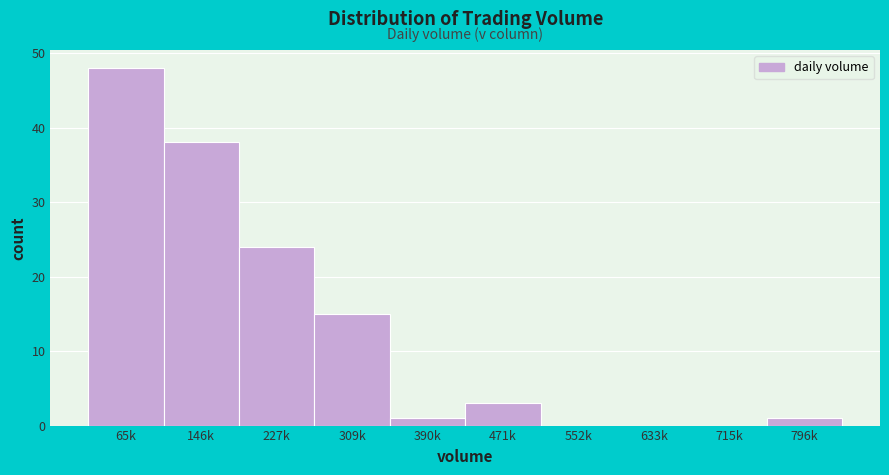

Reading right to left, what are all the values shown in this chart?

796k=1	715k=0	633k=0	552k=0	471k=3	390k=1	309k=15	227k=24	146k=38	65k=48